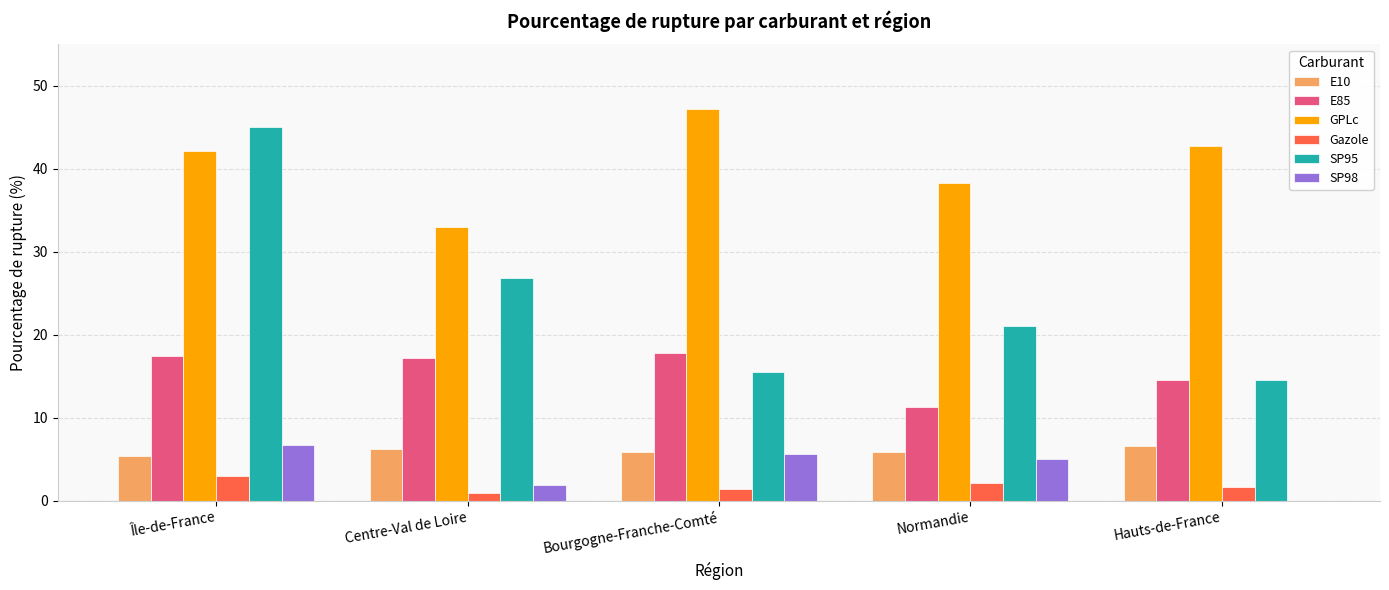

At which label does GPLc reach its peak?

Bourgogne-Franche-Comté